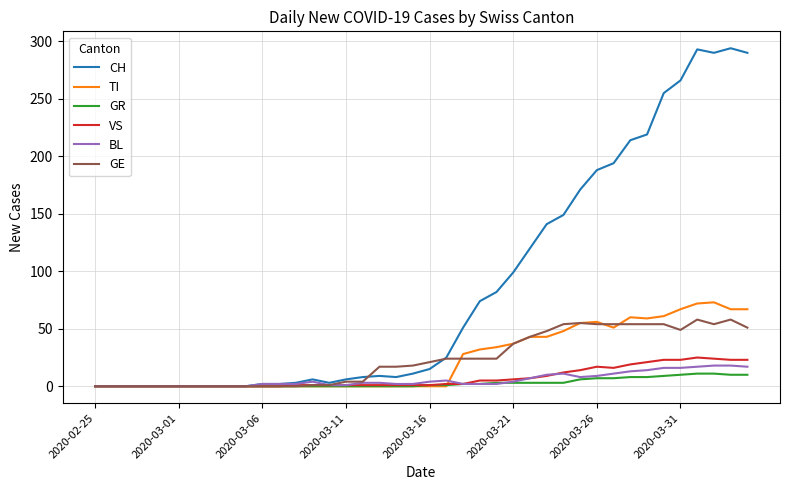

Does the chart have visible grid lines?

Yes